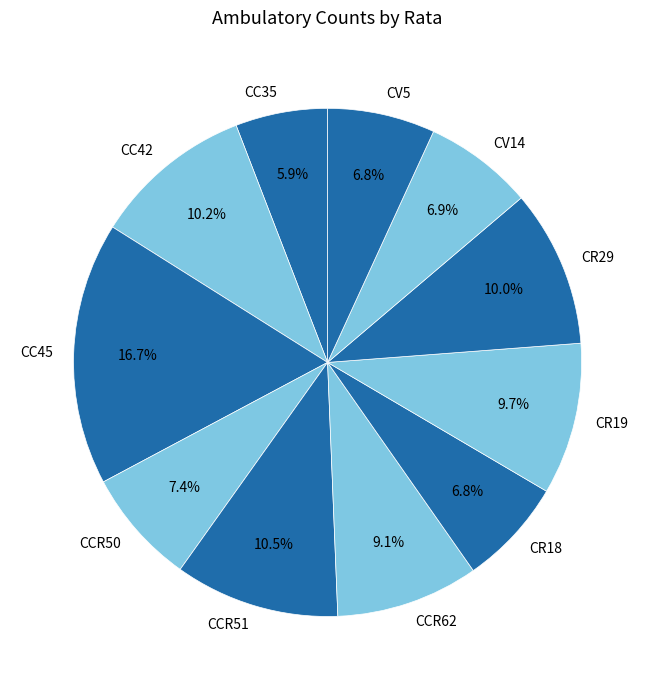

Does CR29 account for over 50% of the chart?

No